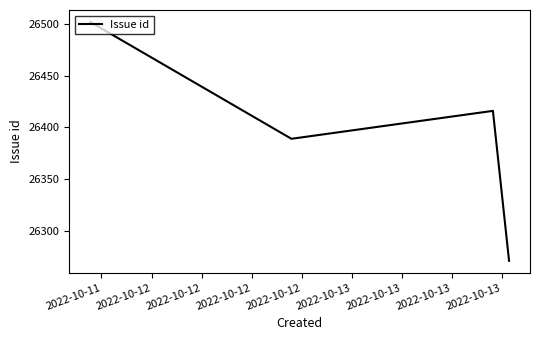

What is the difference between the maximum and minimum values?

231